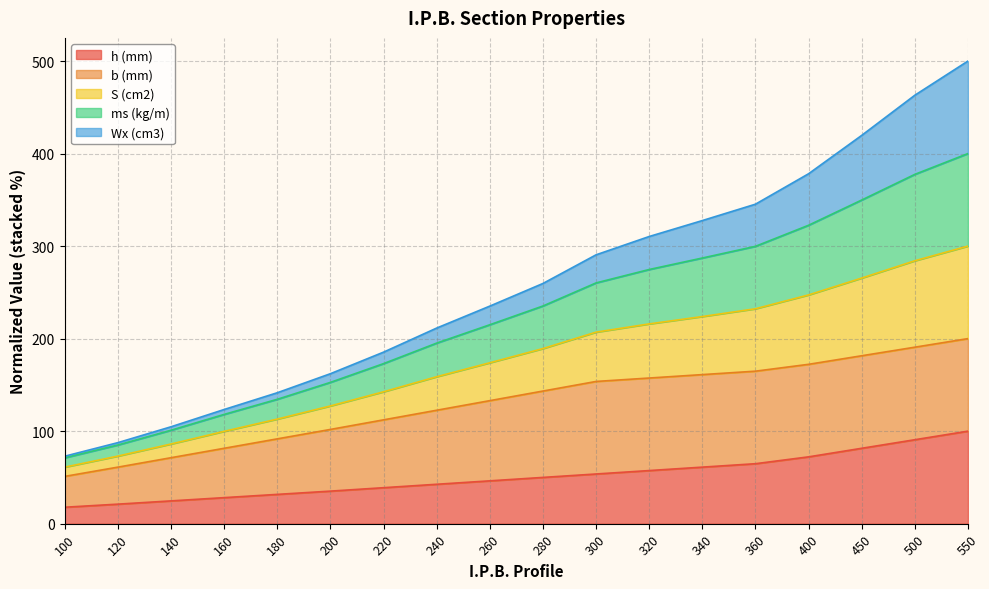

True or false: S (cm2) has a value of 713.0 at 500.

False